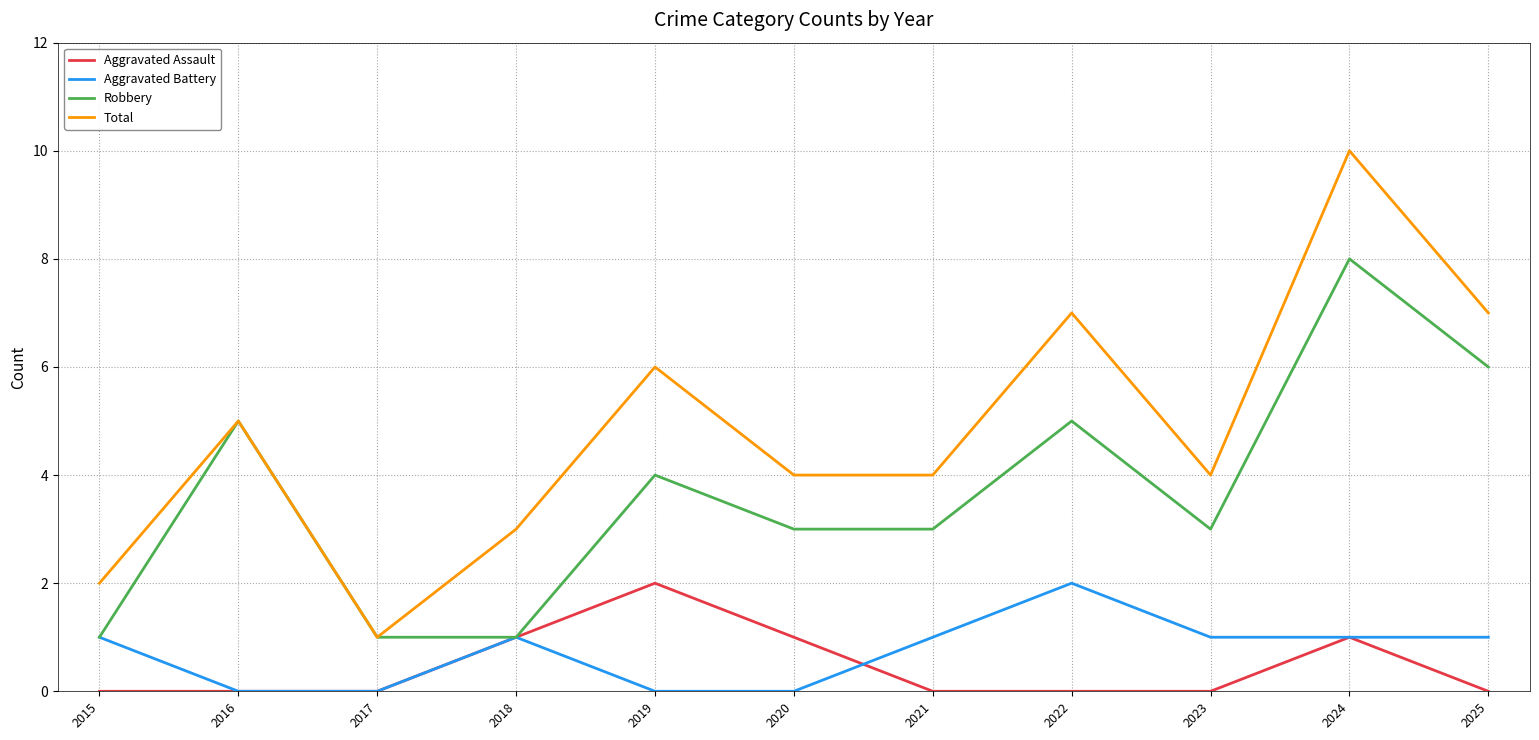

The value of Total at 2024 is 13. True or false?

False